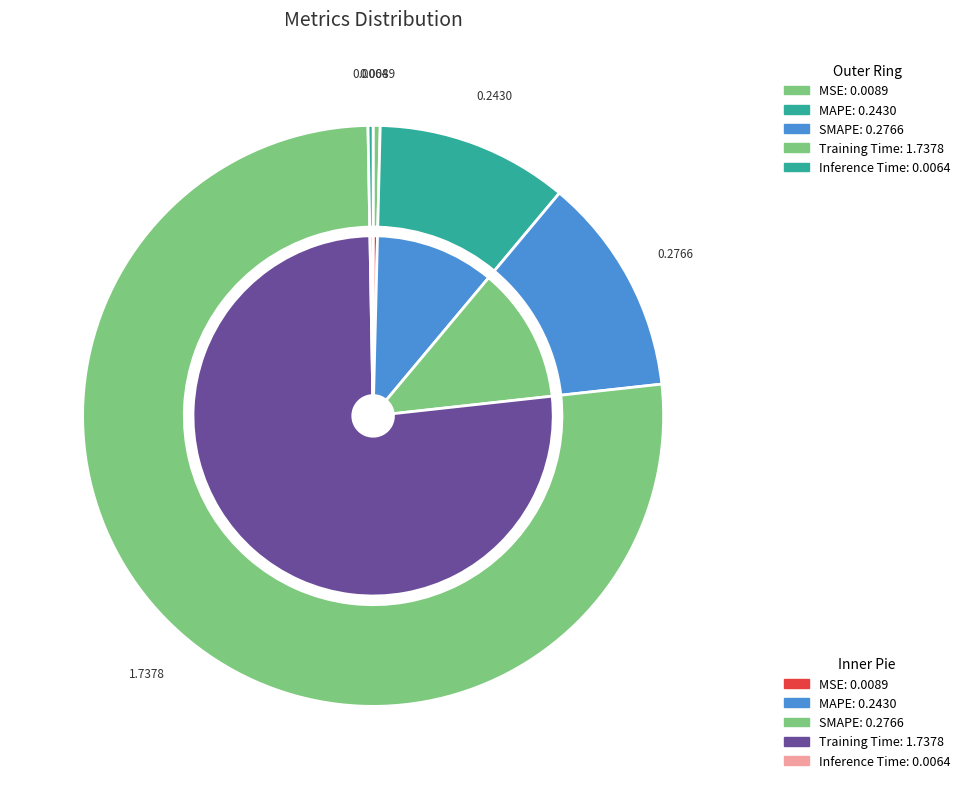

How many slices are in this pie chart?

5